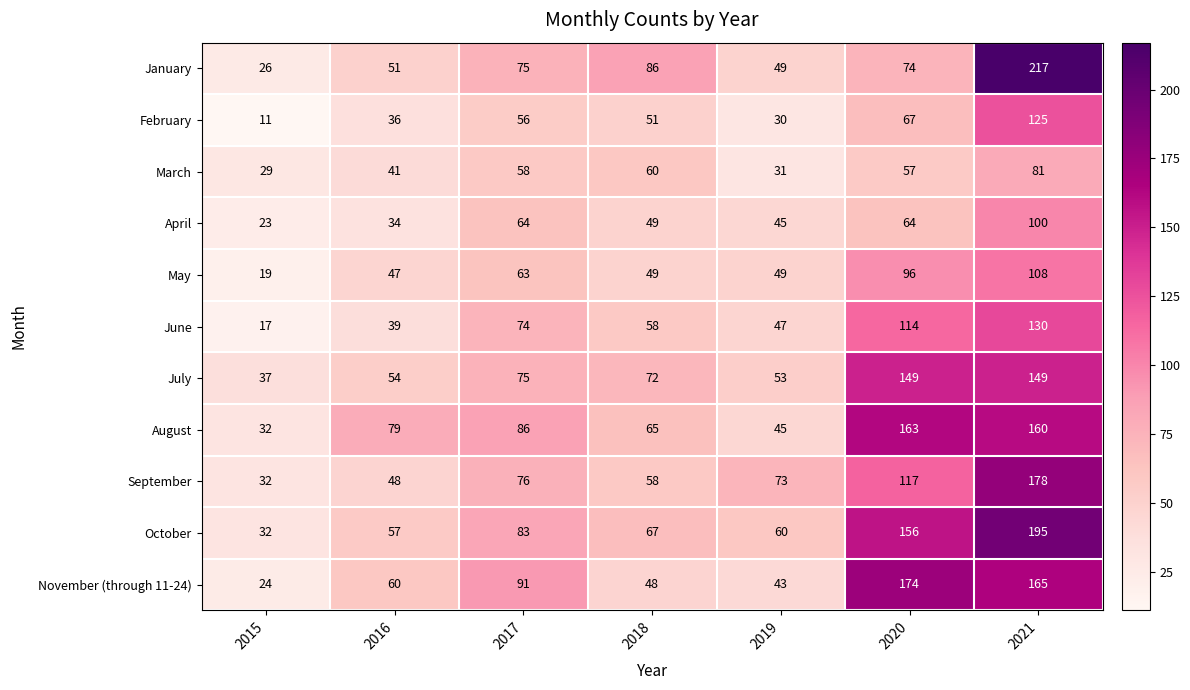

At which category does the chart reach its peak across all series?

2021